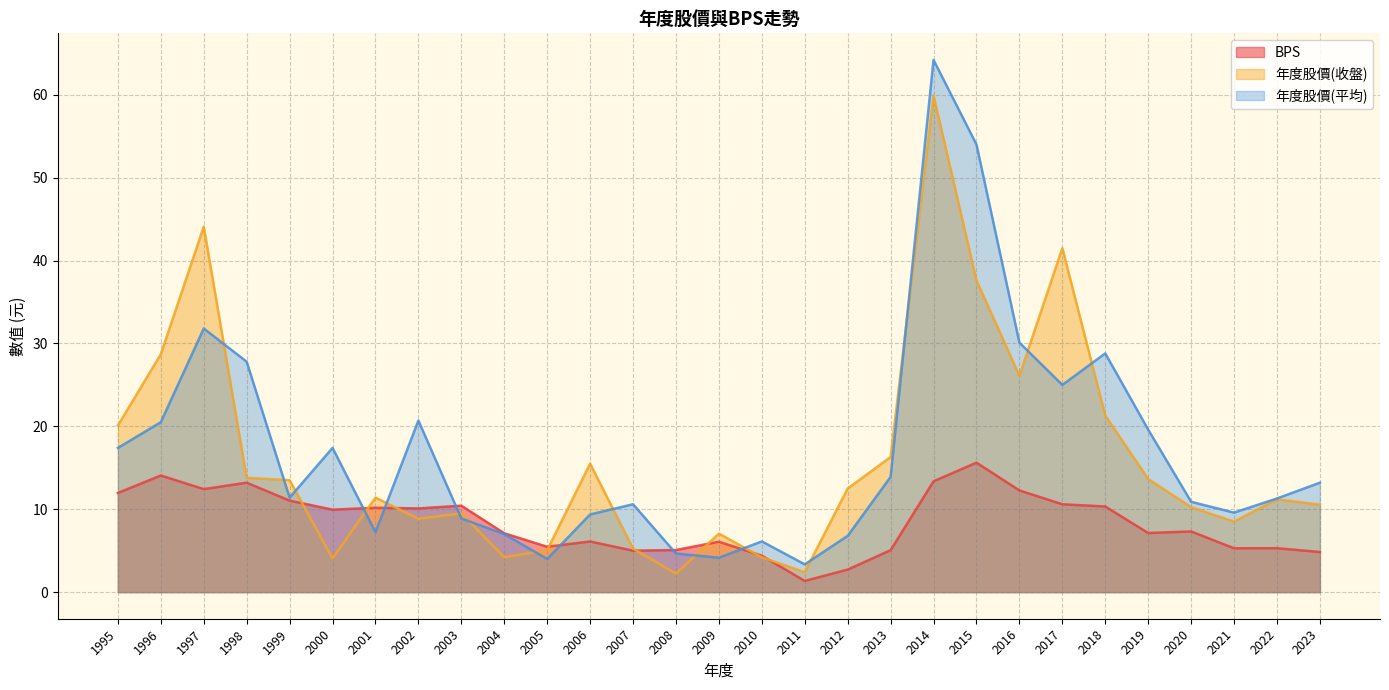

Where does the 年度股價(平均) series first go above 11?

1995